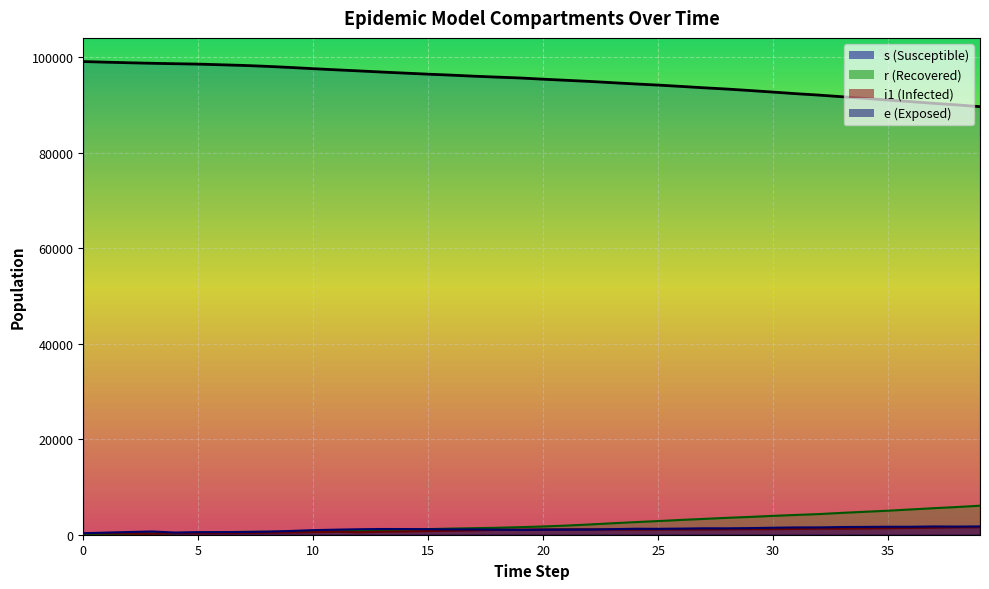

Is it true that e equals 1531 at 32?

True